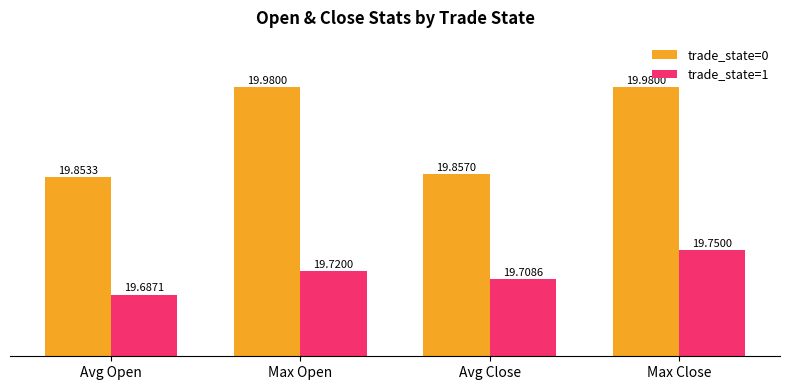

Which series has the largest total across all categories?

trade_state=0